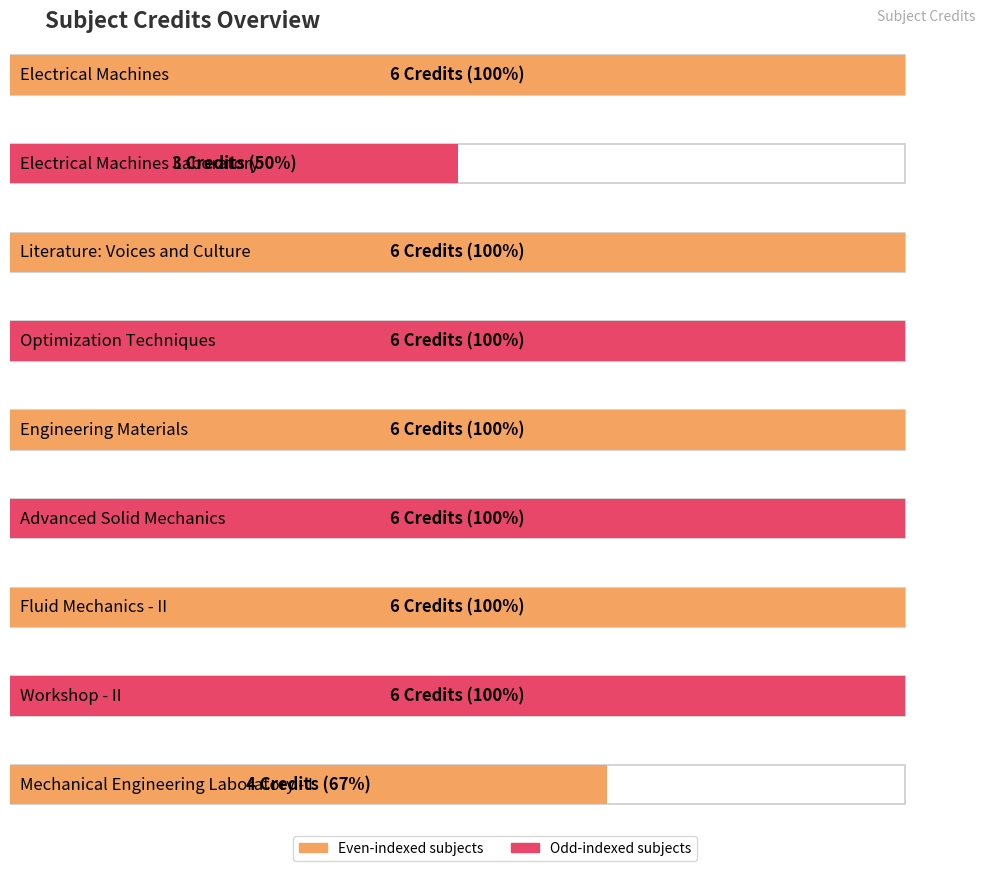

Count the number of categories in the chart.

9